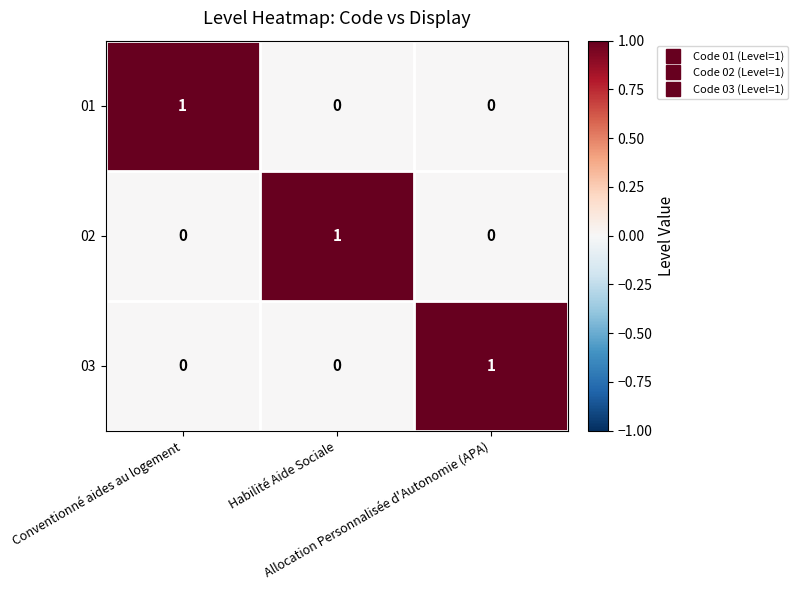

How many values in the 03 series exceed 0?

1